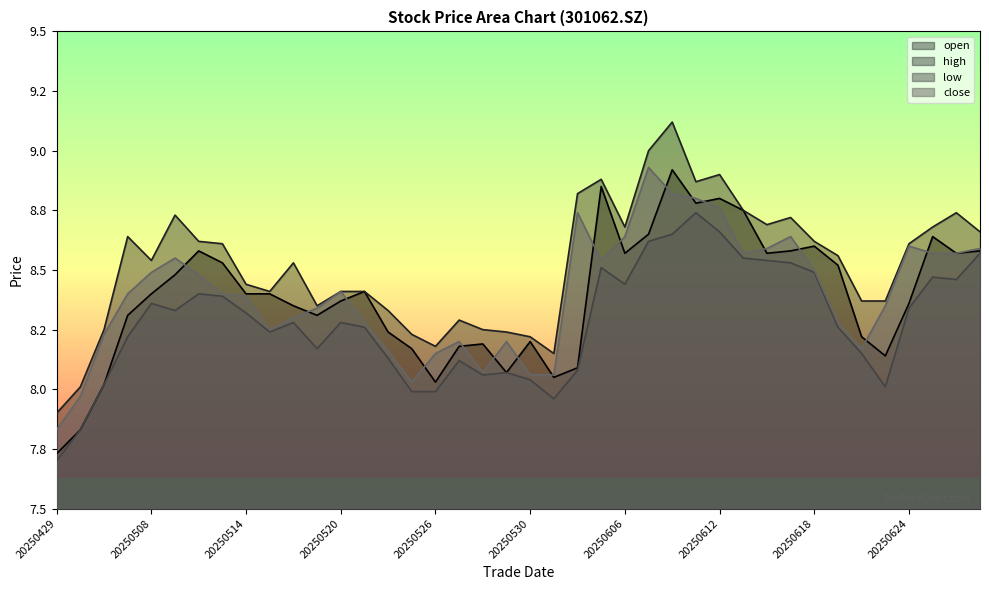

After their last crossing, which series has the higher values: close or open?

close